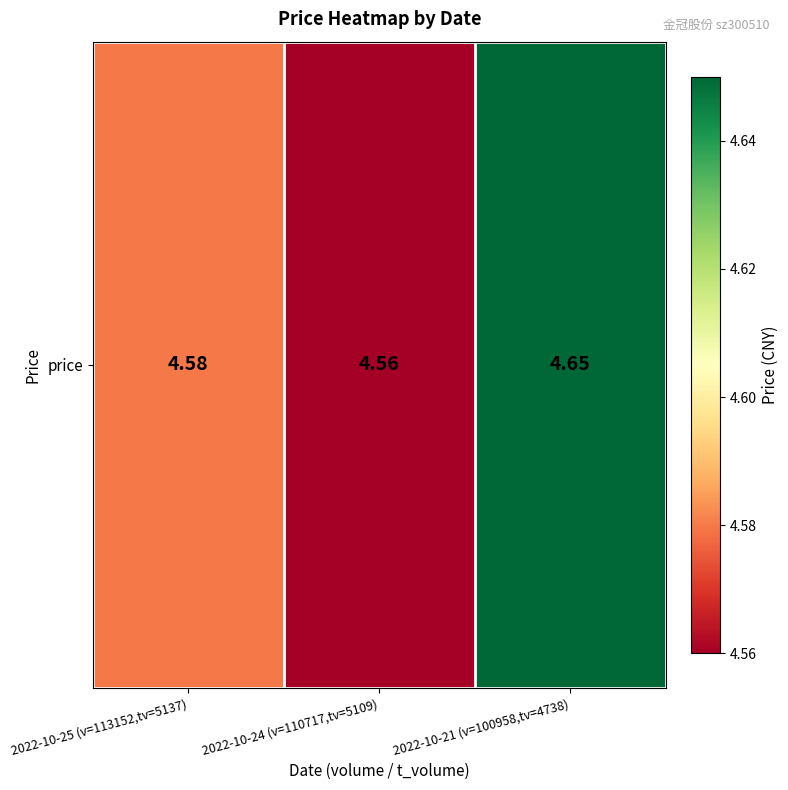

Reading left to right, extract all data points from this chart.

4.6	4.6	4.7